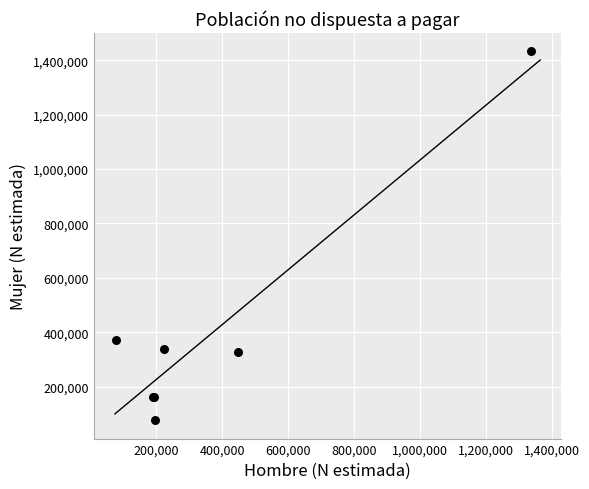

What Y value in the scatter plot is closest to 754604?

370785